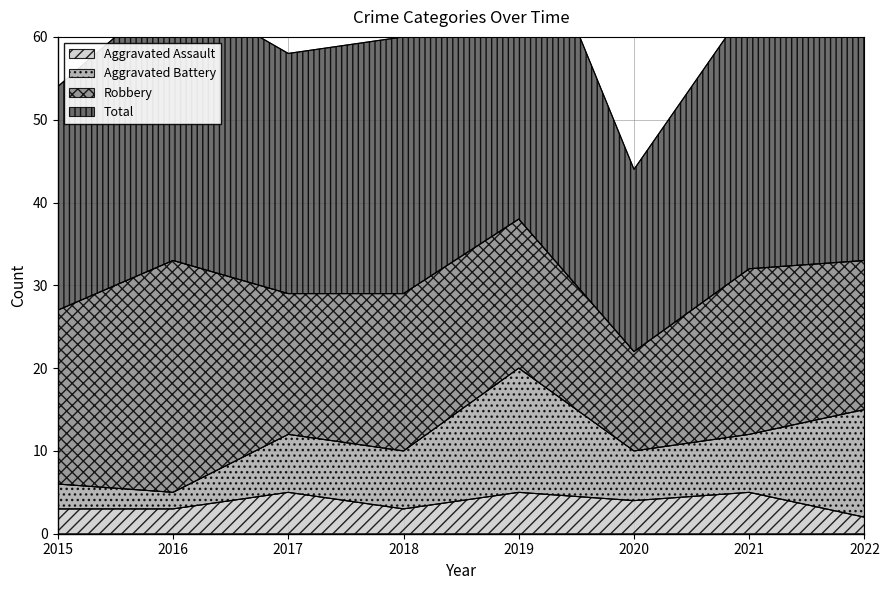

The value of Aggravated Assault at 2022 is 2. True or false?

True